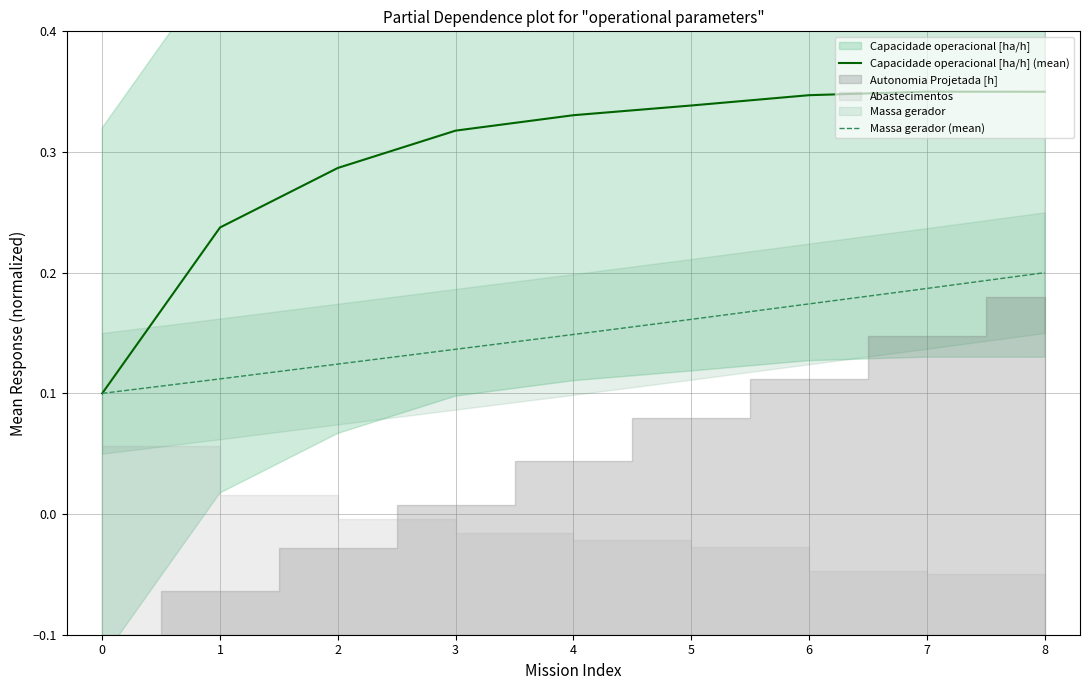

True or false: Capacidade operacional [ha/h] (mean) and Massa gerador (mean) cross at least once.

False